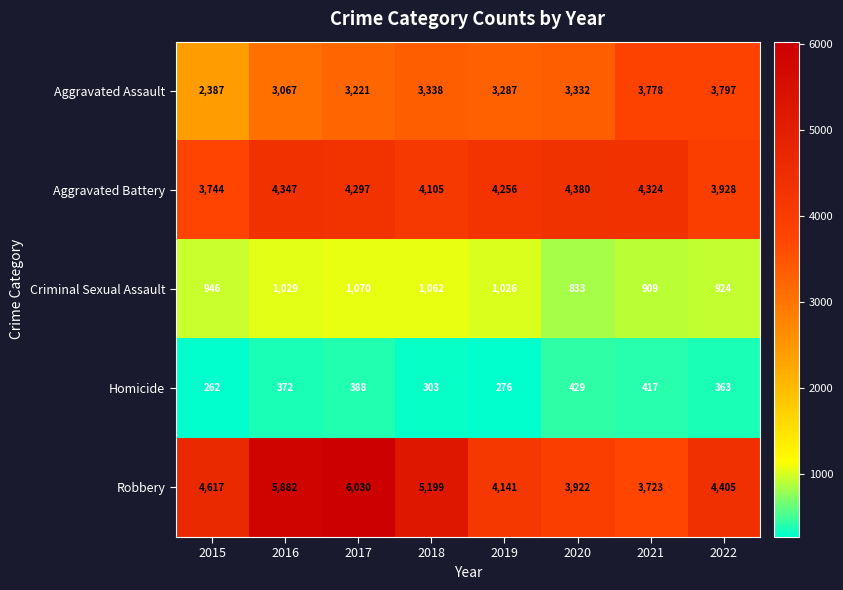

What is the difference between the highest and lowest values at 2018?

4896